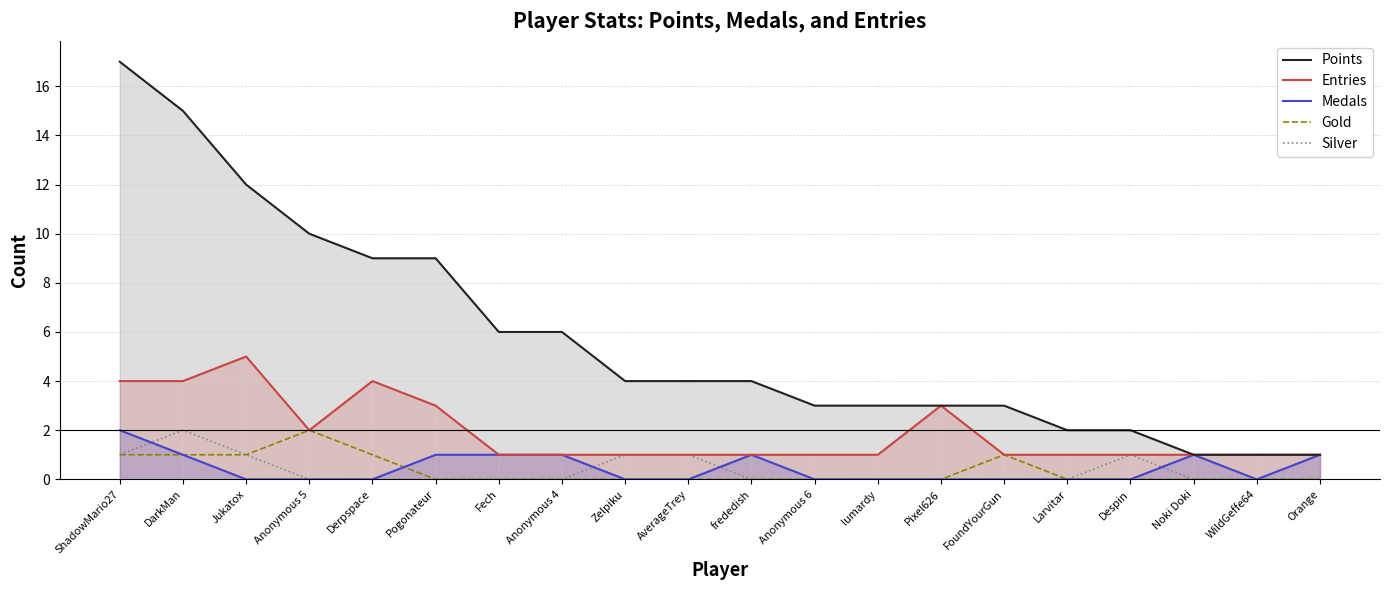

Which series has the largest range (max minus min)?

Points